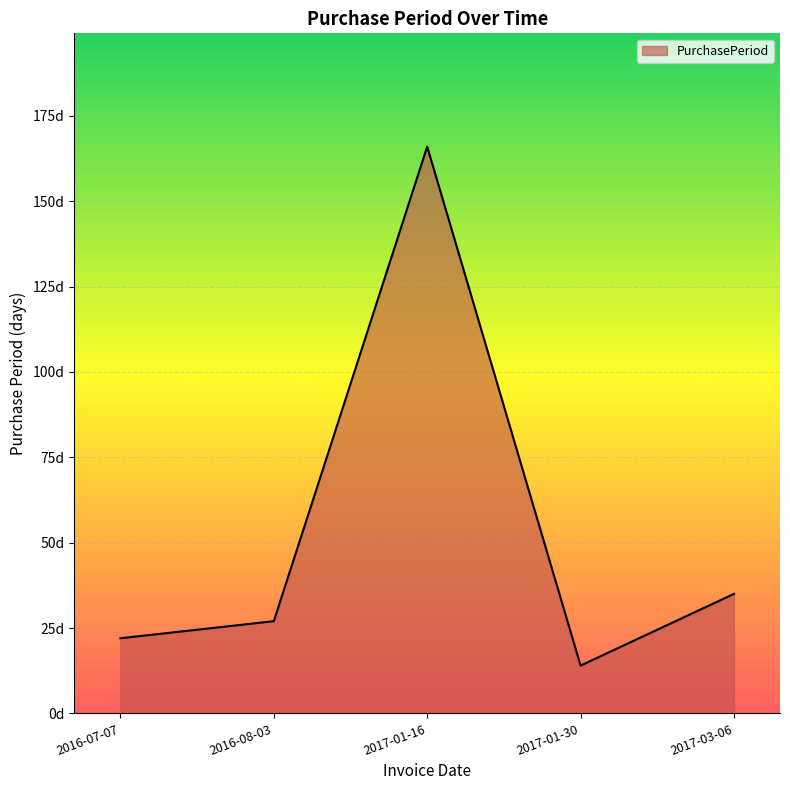

What is the approximate value at 2017-01-16, to the nearest 50?

150